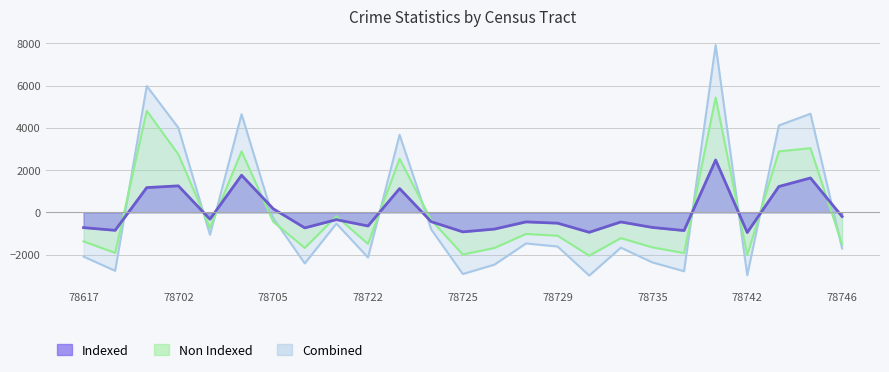

Which series has the widest spread of values?

Combined